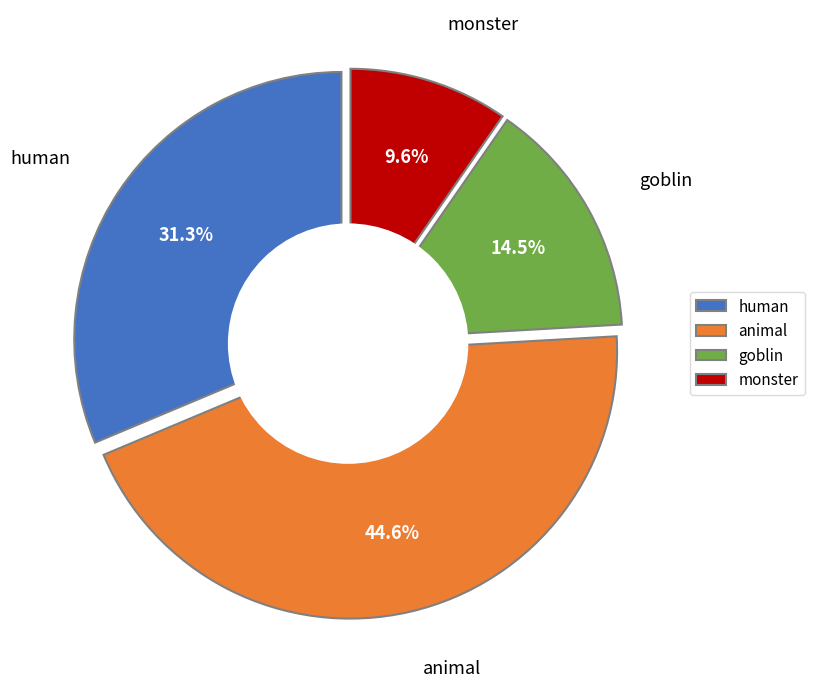

Is it true that animal is 10% of the pie?

False